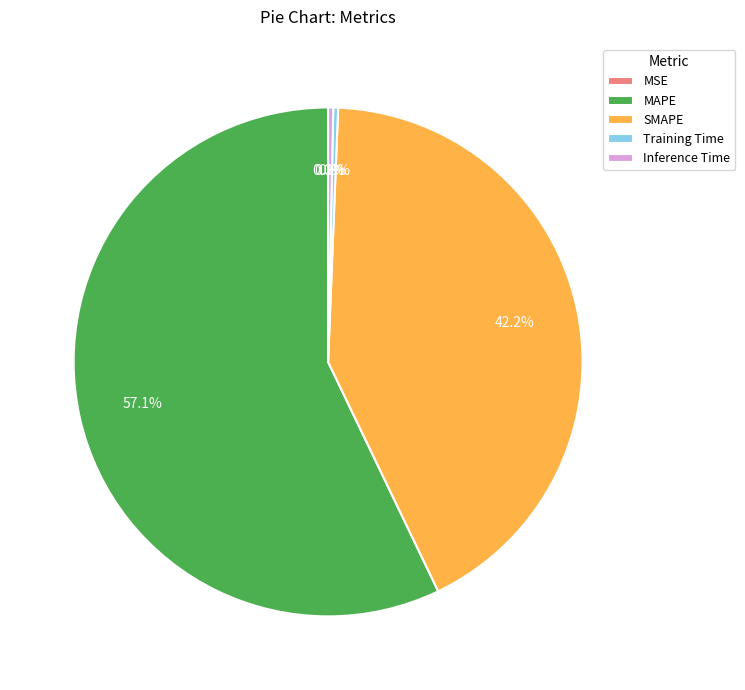

What percentage is NOT represented by Training Time?

99.7%